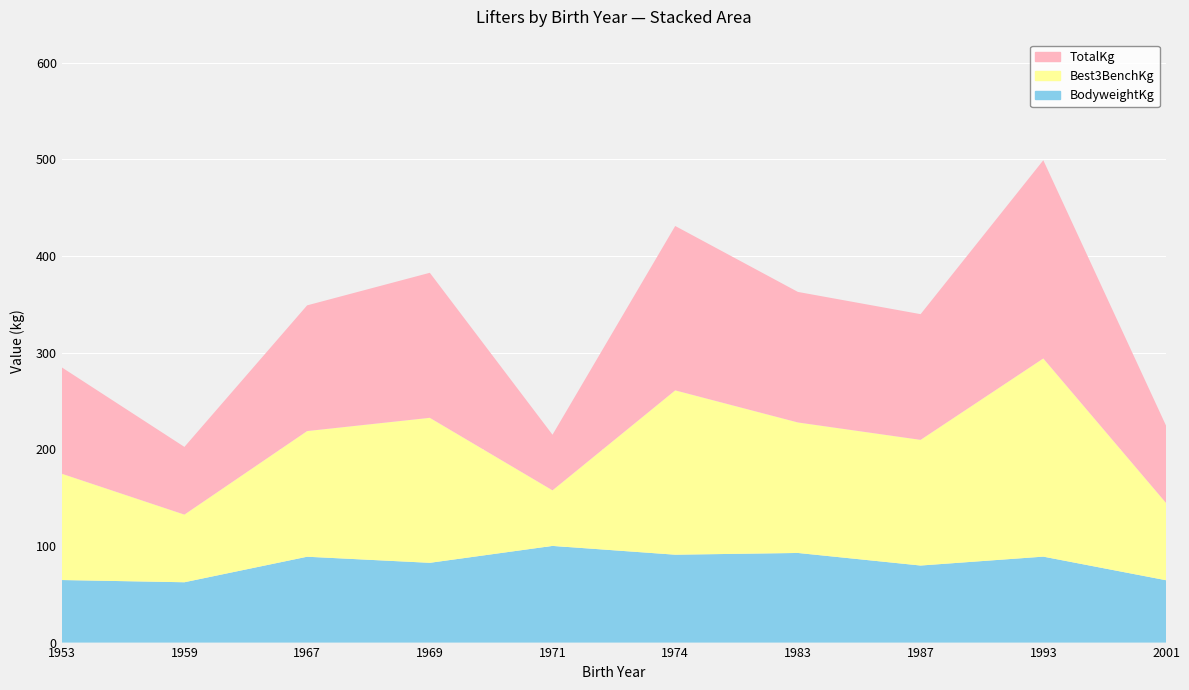

Reading left to right, transcribe all the data shown in this chart.

BodyweightKg: 64.7	62.4	88.8	82.5	100.0	90.9	92.7	79.7	88.9	64.5
Best3BenchKg: 110.0	70.0	130.0	150.0	57.5	170.0	135.0	130.0	205.0	80.0
TotalKg: 110.0	70.0	130.0	150.0	57.5	170.0	135.0	130.0	205.0	80.0